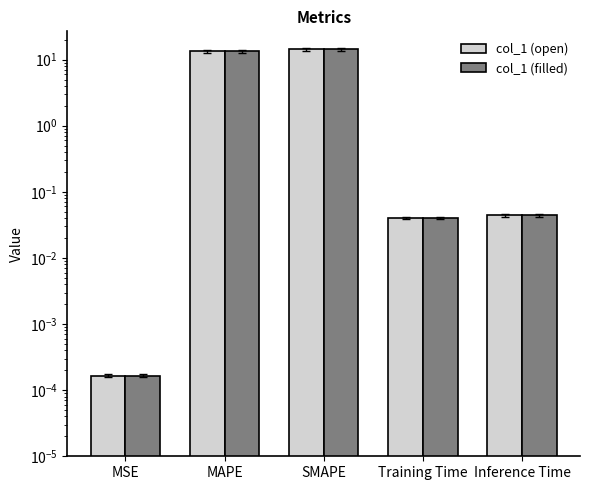

Which series has the widest spread of values?

col_1 (open)